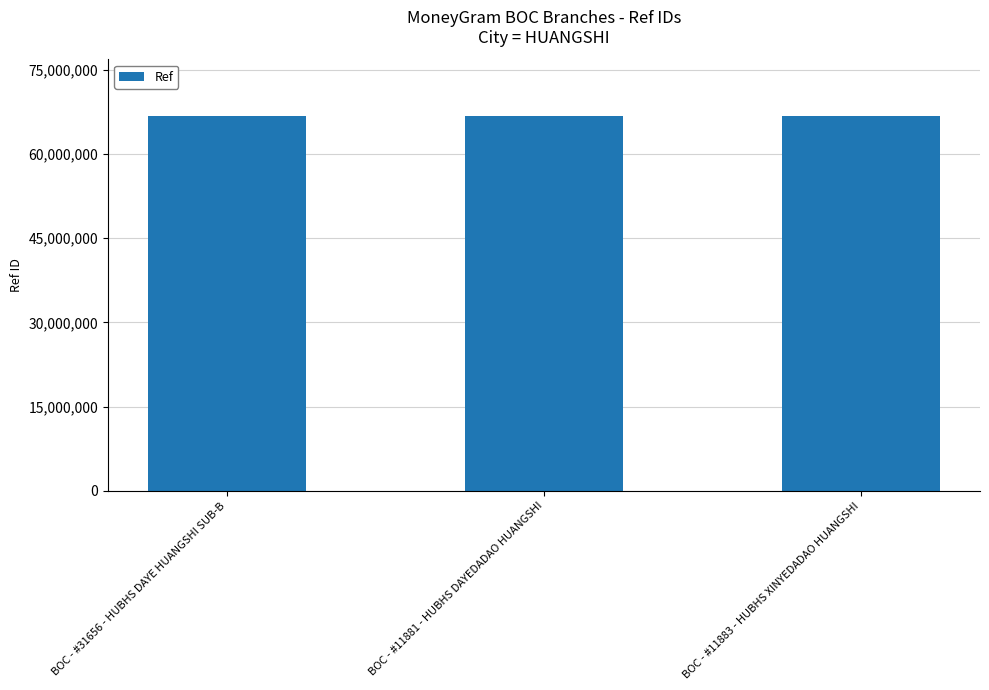

What is the approximate value at BOC - #11881 - HUBHS DAYEDADAO HUANGSHI, to the nearest 10?

66866970